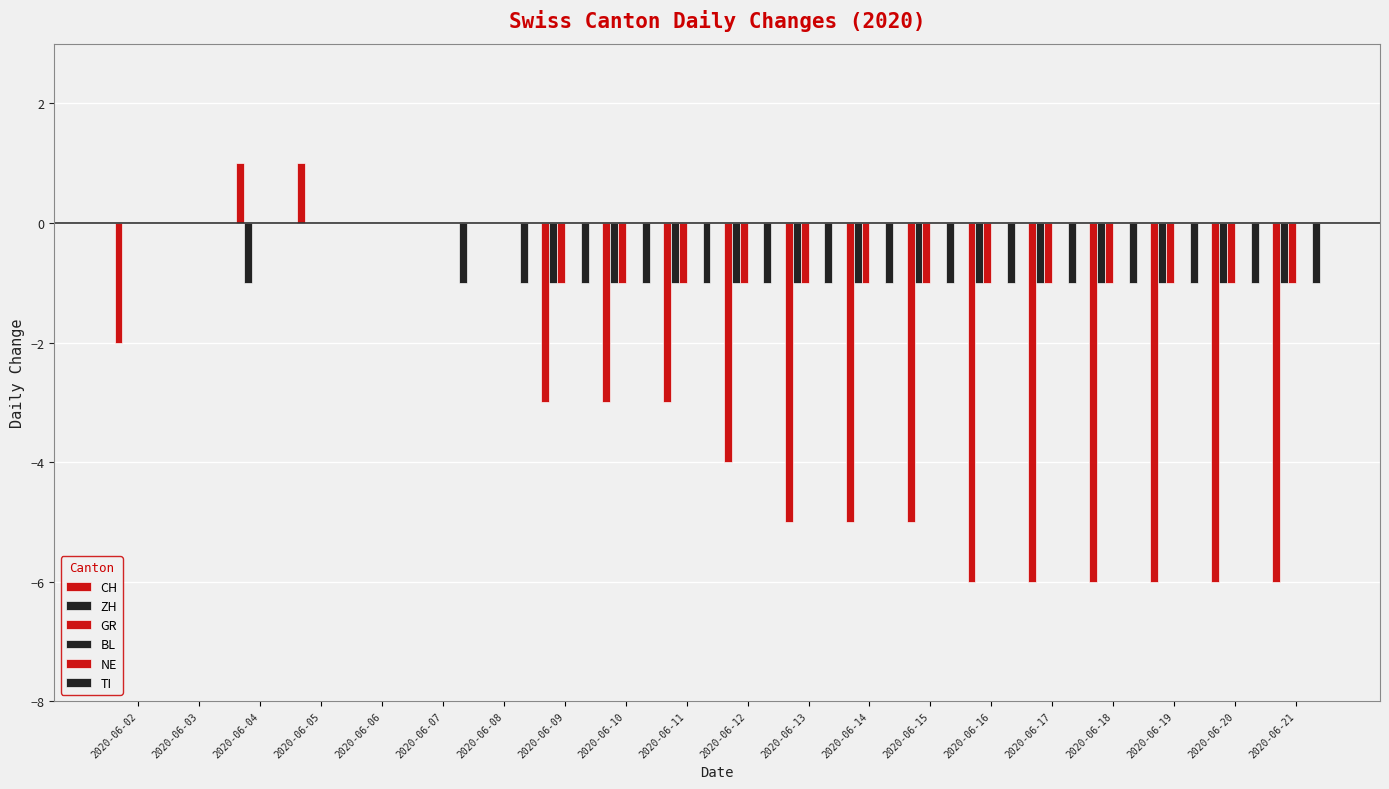

Reading left to right, extract all data points from this chart.

CH: 2020-06-02=-2	2020-06-03=0	2020-06-04=1	2020-06-05=1	2020-06-06=0	2020-06-07=0	2020-06-08=0	2020-06-09=-3	2020-06-10=-3	2020-06-11=-3	2020-06-12=-4	2020-06-13=-5	2020-06-14=-5	2020-06-15=-5	2020-06-16=-6	2020-06-17=-6	2020-06-18=-6	2020-06-19=-6	2020-06-20=-6	2020-06-21=-6
ZH: 2020-06-02=0	2020-06-03=0	2020-06-04=-1	2020-06-05=0	2020-06-06=0	2020-06-07=0	2020-06-08=0	2020-06-09=-1	2020-06-10=-1	2020-06-11=-1	2020-06-12=-1	2020-06-13=-1	2020-06-14=-1	2020-06-15=-1	2020-06-16=-1	2020-06-17=-1	2020-06-18=-1	2020-06-19=-1	2020-06-20=-1	2020-06-21=-1
GR: 2020-06-02=0	2020-06-03=0	2020-06-04=0	2020-06-05=0	2020-06-06=0	2020-06-07=0	2020-06-08=0	2020-06-09=-1	2020-06-10=-1	2020-06-11=-1	2020-06-12=-1	2020-06-13=-1	2020-06-14=-1	2020-06-15=-1	2020-06-16=-1	2020-06-17=-1	2020-06-18=-1	2020-06-19=-1	2020-06-20=-1	2020-06-21=-1
BL: 2020-06-02=0	2020-06-03=0	2020-06-04=0	2020-06-05=0	2020-06-06=0	2020-06-07=0	2020-06-08=0	2020-06-09=0	2020-06-10=0	2020-06-11=0	2020-06-12=0	2020-06-13=0	2020-06-14=0	2020-06-15=0	2020-06-16=0	2020-06-17=0	2020-06-18=0	2020-06-19=0	2020-06-20=0	2020-06-21=0
NE: 2020-06-02=0	2020-06-03=0	2020-06-04=0	2020-06-05=0	2020-06-06=0	2020-06-07=0	2020-06-08=0	2020-06-09=0	2020-06-10=0	2020-06-11=0	2020-06-12=0	2020-06-13=0	2020-06-14=0	2020-06-15=0	2020-06-16=0	2020-06-17=0	2020-06-18=0	2020-06-19=0	2020-06-20=0	2020-06-21=0
TI: 2020-06-02=0	2020-06-03=0	2020-06-04=0	2020-06-05=0	2020-06-06=0	2020-06-07=-1	2020-06-08=-1	2020-06-09=-1	2020-06-10=-1	2020-06-11=-1	2020-06-12=-1	2020-06-13=-1	2020-06-14=-1	2020-06-15=-1	2020-06-16=-1	2020-06-17=-1	2020-06-18=-1	2020-06-19=-1	2020-06-20=-1	2020-06-21=-1